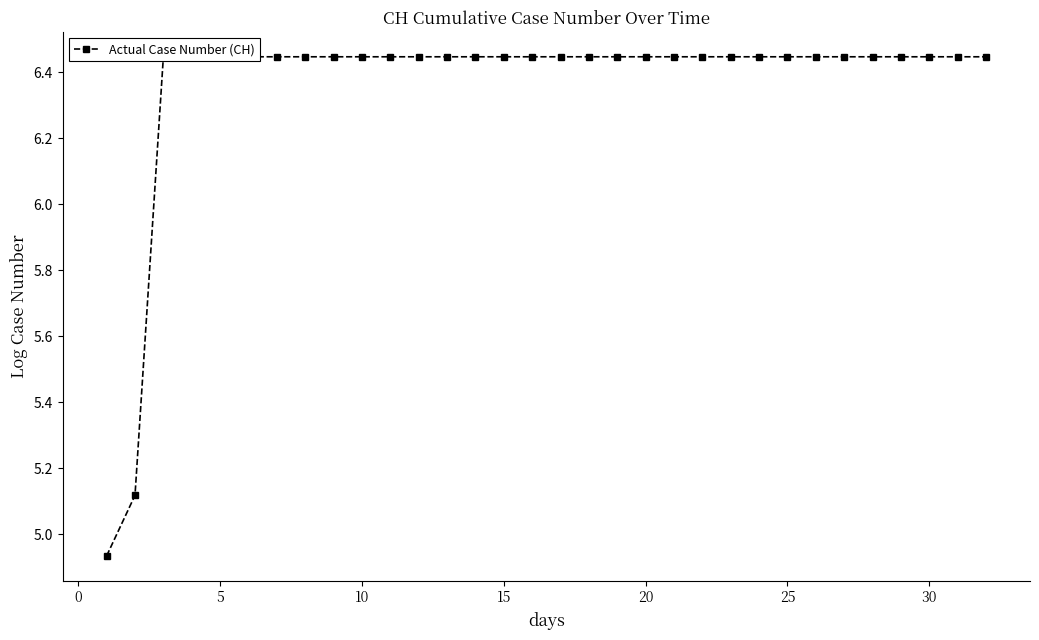

Does the chart have visible grid lines?

No